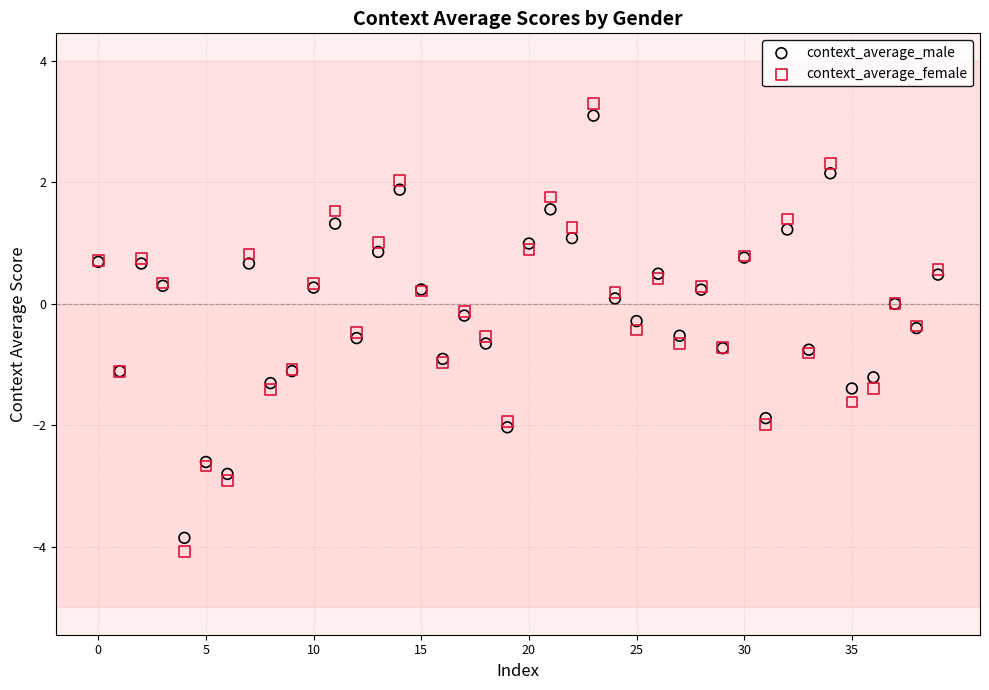

Which series has the widest spread of Y values?

context_average_female